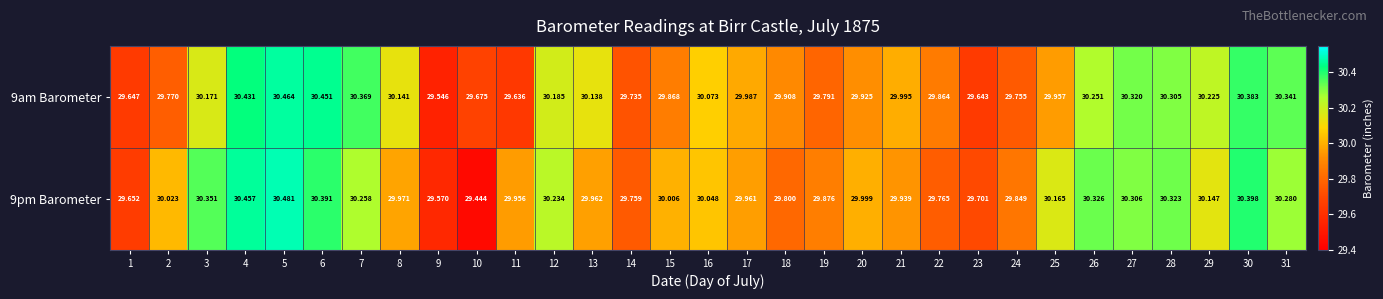

Which series changed the most between 9 and 19?

9pm Barometer